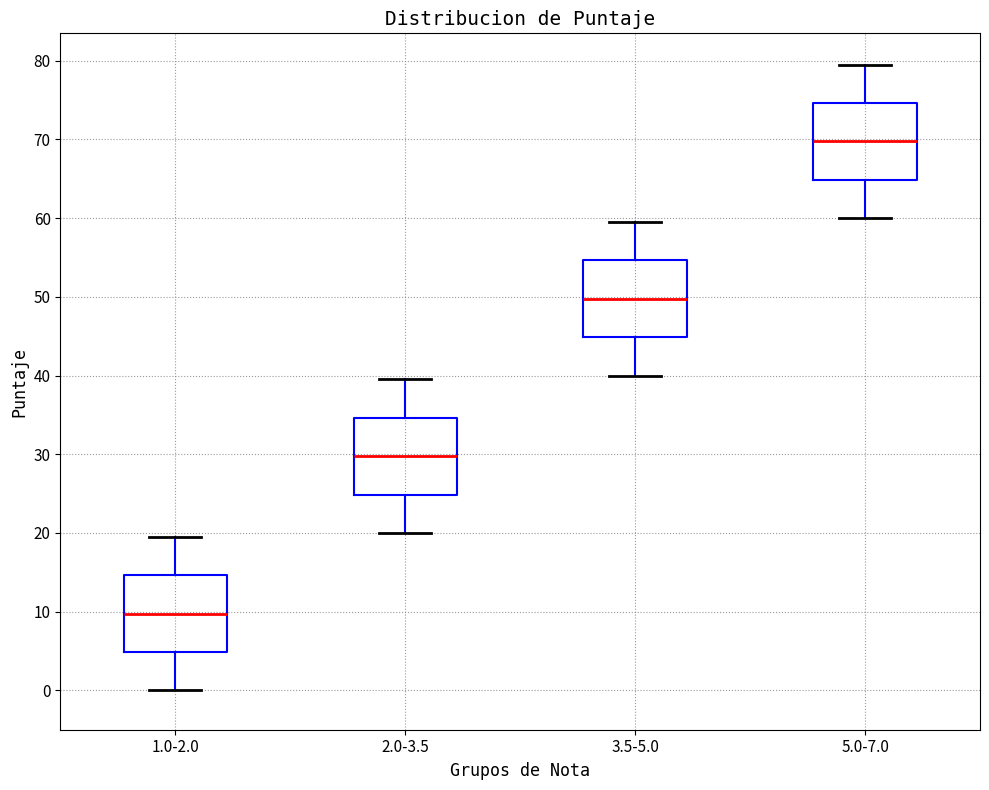

Reading left to right, read every box against the y-axis: the position of its median line, the range the box covers, and the ends of its whiskers. The values are not printed on the chart, so give them approximately, as read against the axis.

1.0-2.0: median 10, box 5 to 15, whiskers 0 to 20
2.0-3.5: median 30, box 25 to 35, whiskers 20 to 40
3.5-5.0: median 50, box 45 to 55, whiskers 40 to 60
5.0-7.0: median 70, box 65 to 75, whiskers 60 to 80